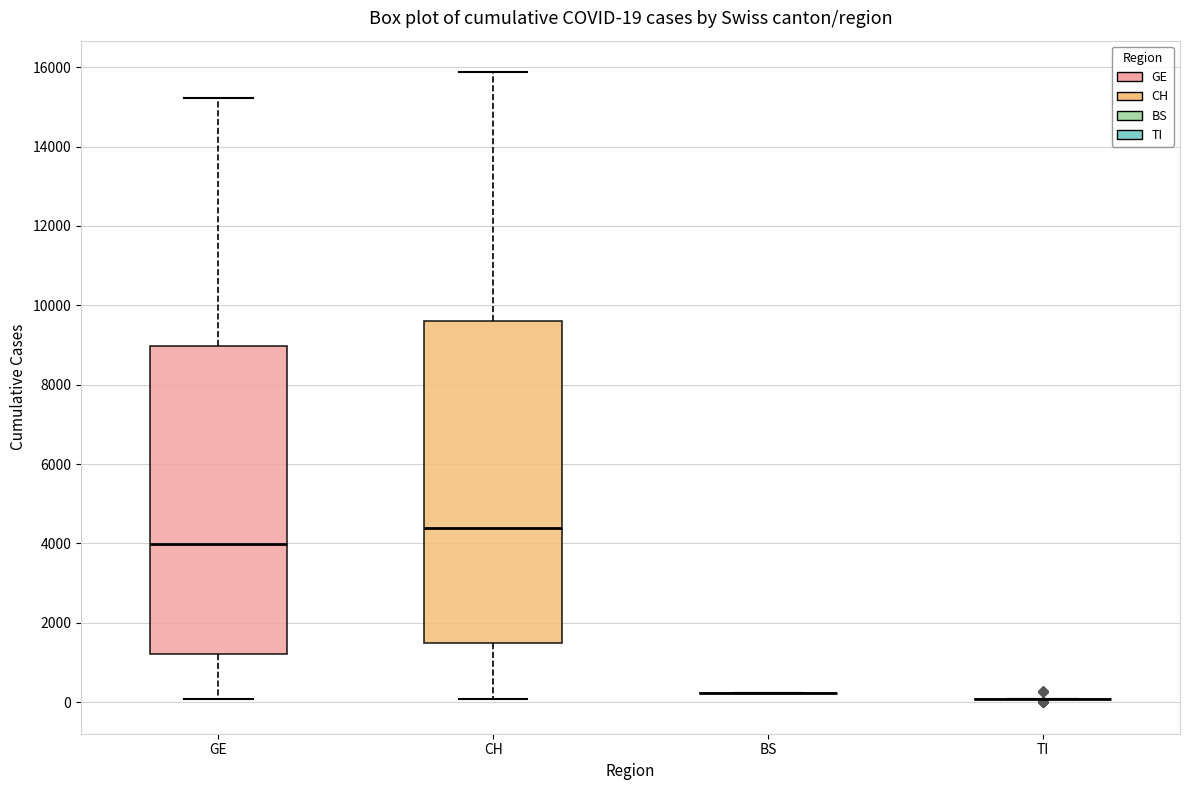

Which box is the tallest, from its lower edge to its upper edge?

CH